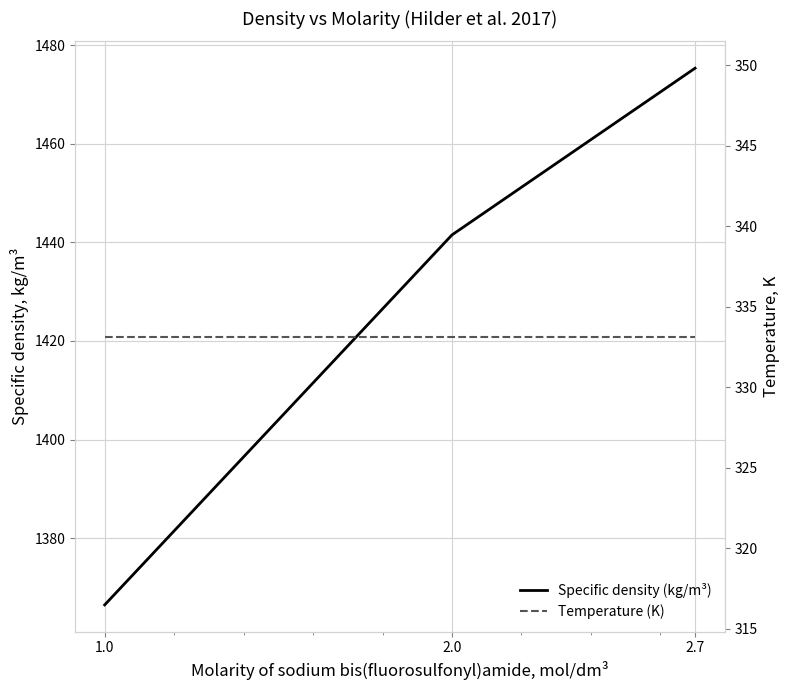

What is the smallest value displayed?

333.1